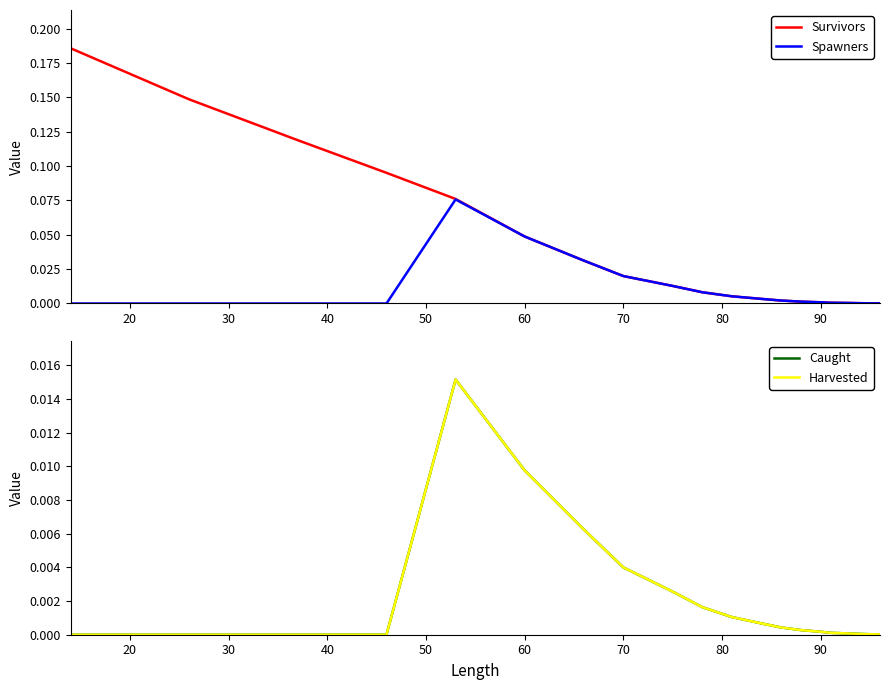

True or false: Harvested and Survivors cross at least once.

False